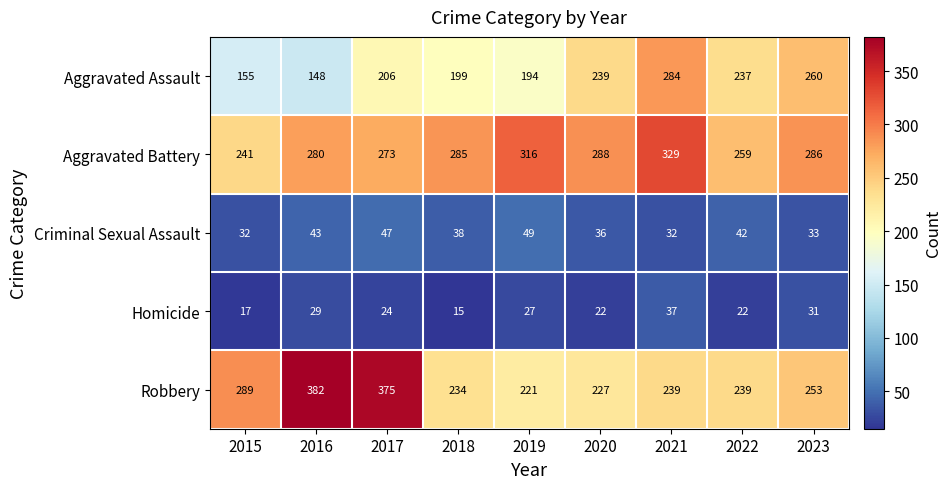

What is the difference between the highest and lowest values at 2015?

272